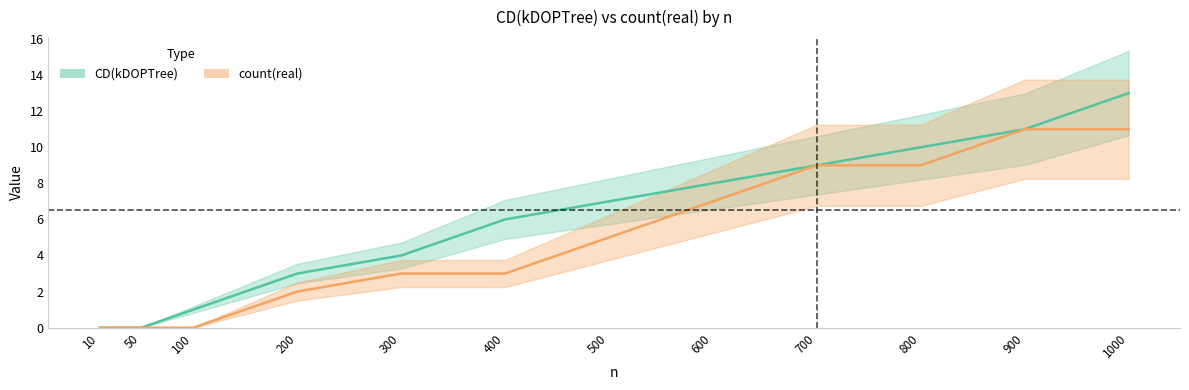

At which label does count(real) first exceed 5?

600